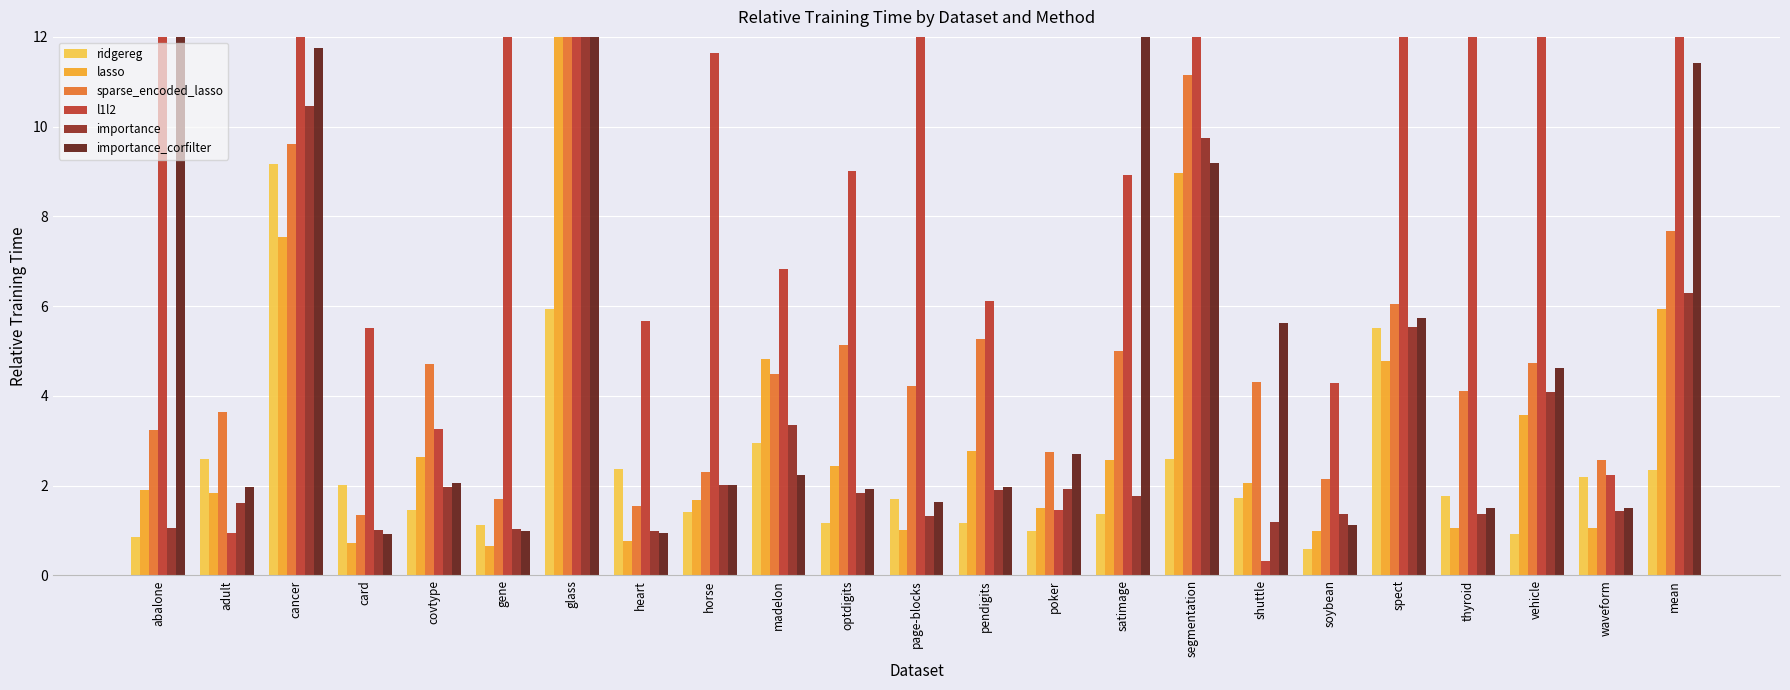

Is the value of importance at satimage greater than the value of importance_corfilter at shuttle?

No